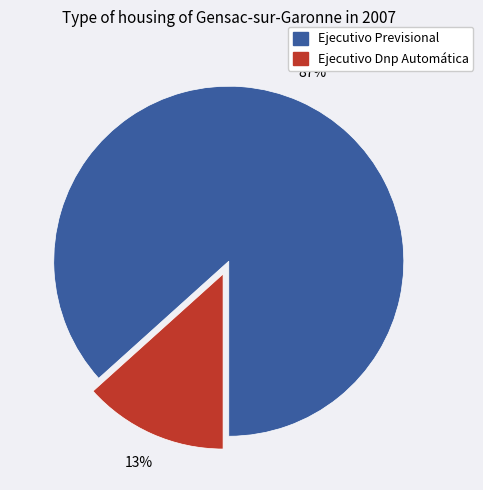

Do Ejecutivo Previsional and Ejecutivo Dnp Automática together represent more than half of the pie?

Yes